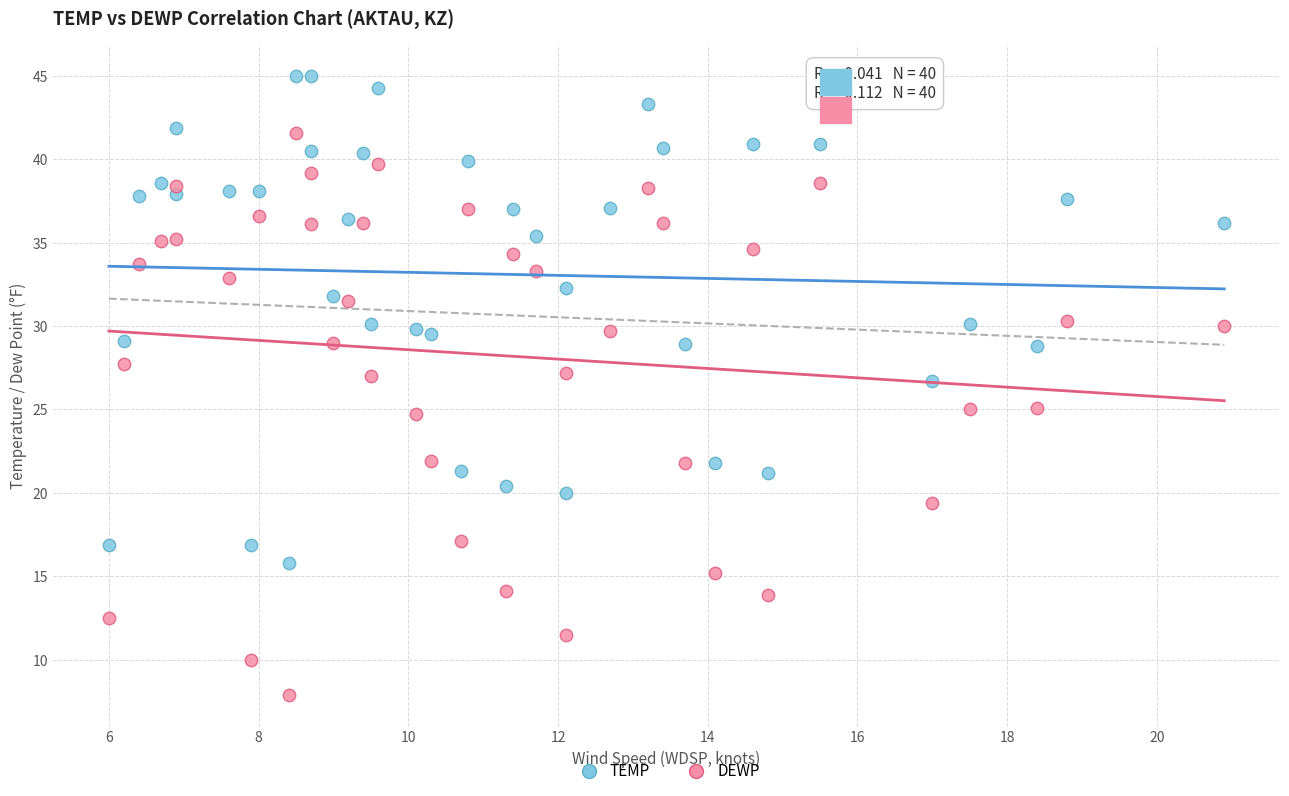

Across all data points, what is the range of Y values (max minus min)?

37.1